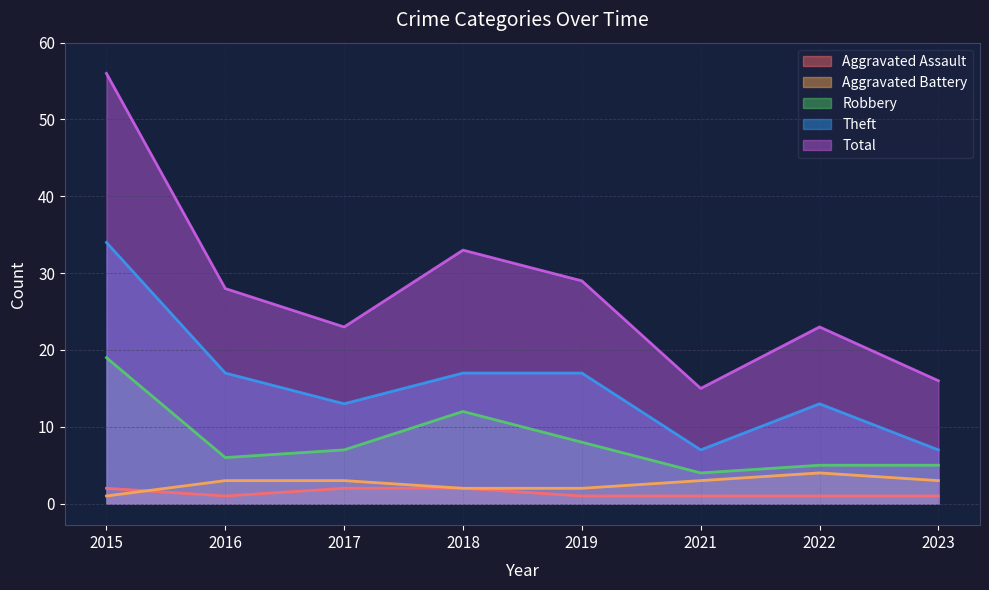

Reading right to left, extract all data points from this chart.

Aggravated Assault: 2023=1	2022=1	2021=1	2019=1	2018=2	2017=2	2016=1	2015=2
Aggravated Battery: 2023=3	2022=4	2021=3	2019=2	2018=2	2017=3	2016=3	2015=1
Robbery: 2023=5	2022=5	2021=4	2019=8	2018=12	2017=7	2016=6	2015=19
Theft: 2023=7	2022=13	2021=7	2019=17	2018=17	2017=13	2016=17	2015=34
Total: 2023=16	2022=23	2021=15	2019=29	2018=33	2017=23	2016=28	2015=56